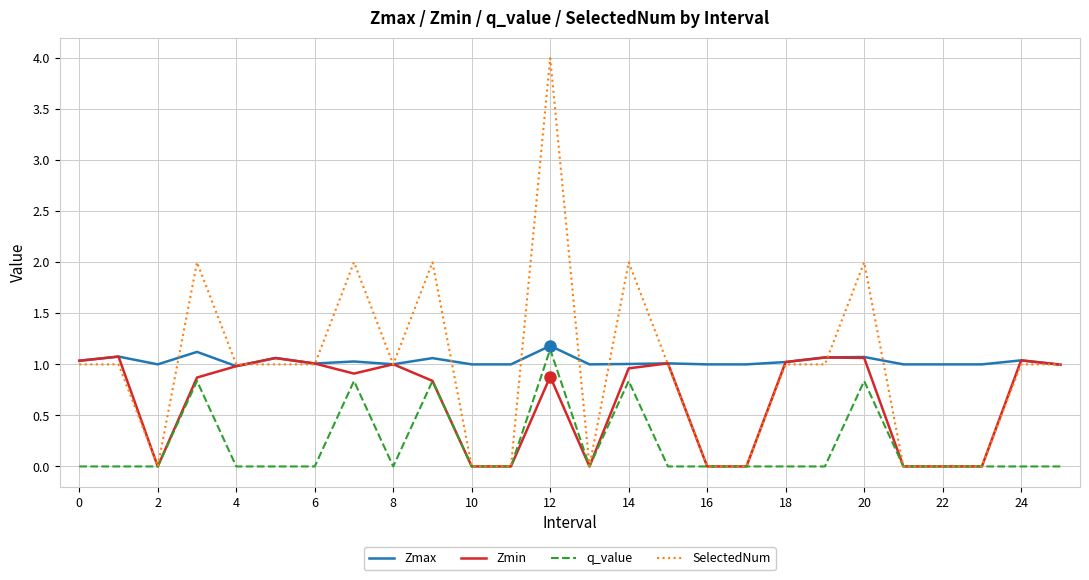

In q_value, how many points are lower than both neighbors (excluding endpoints)?

2